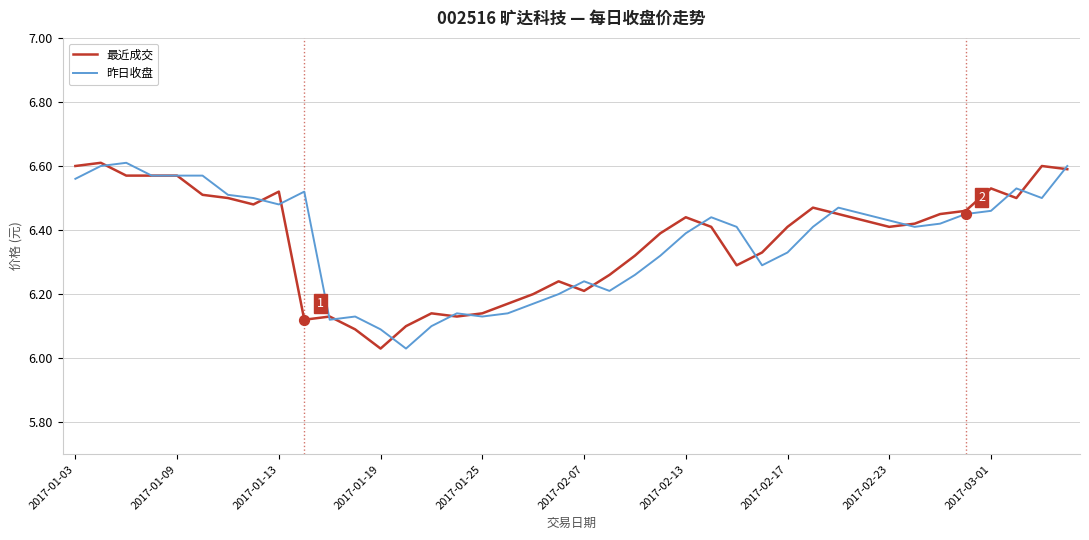

What are all the series names shown in the legend?

最近成交, 昨日收盘